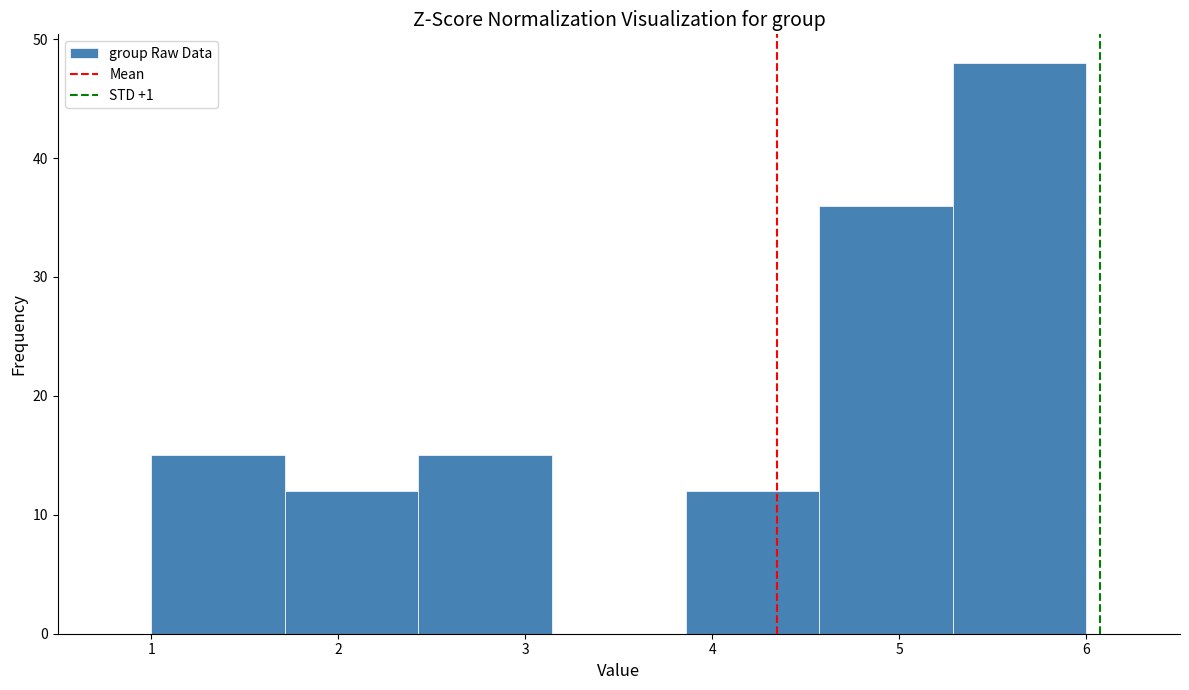

How tall is the bar that spans 2.4 to 3.1 on the x-axis? Neither the bar edges nor the heights are printed on the chart, so give them approximately, as read against the axes.

15